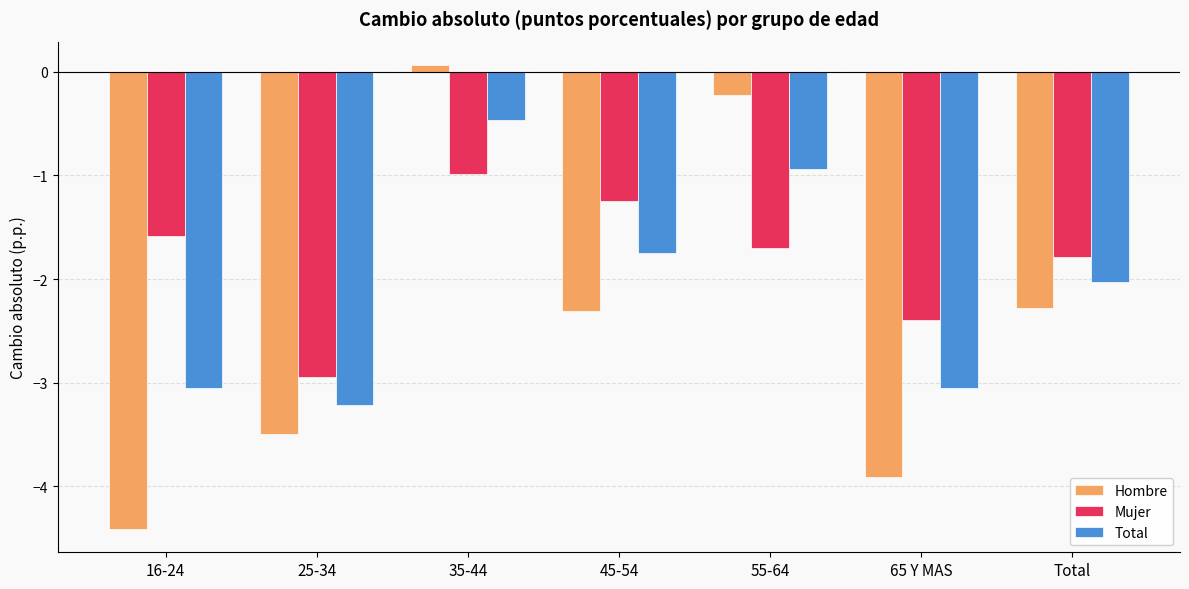

List the series in order of their overall mean, lowest first.

Hombre, Total, Mujer